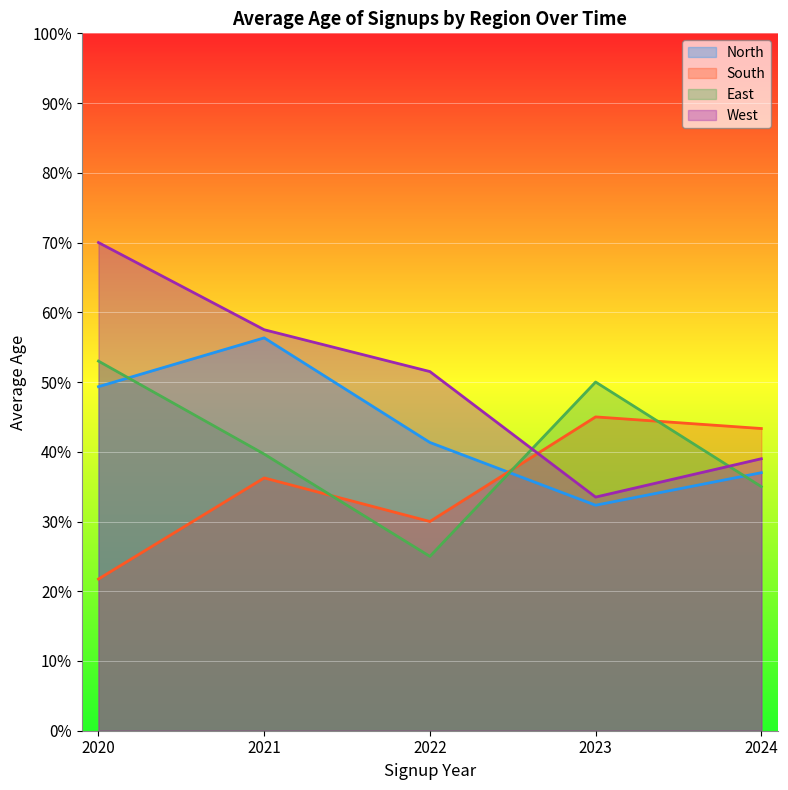

What is the minimum value shown in the chart?

21.8